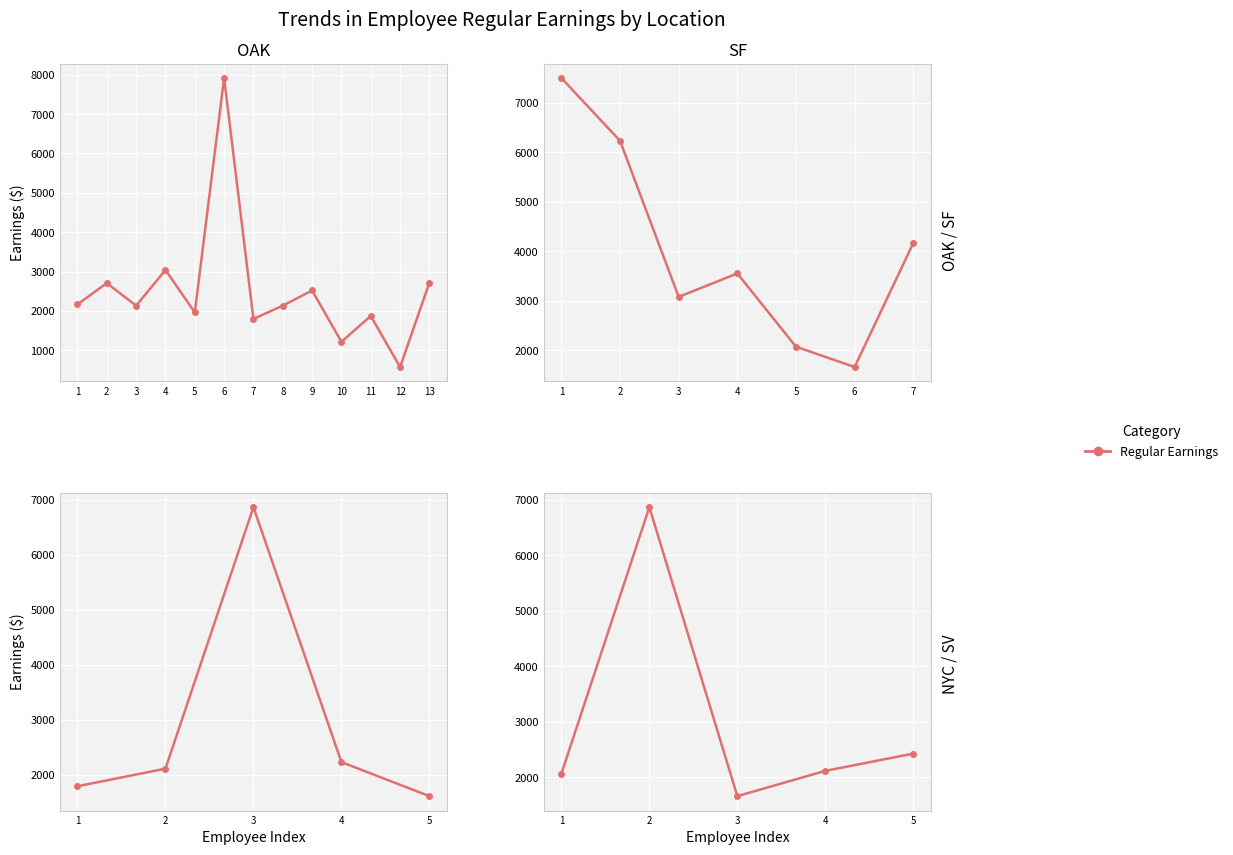

At which label does the data first exceed 2119?

2